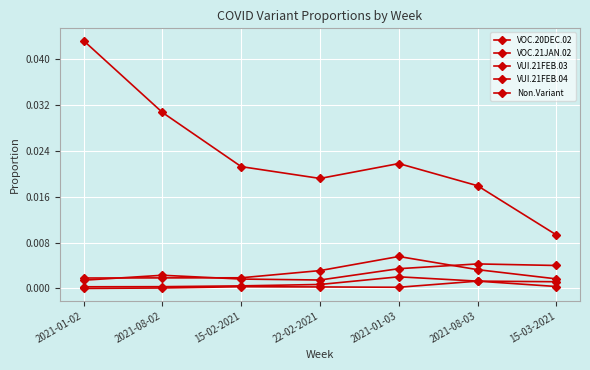

How many lines are shown in the chart?

5